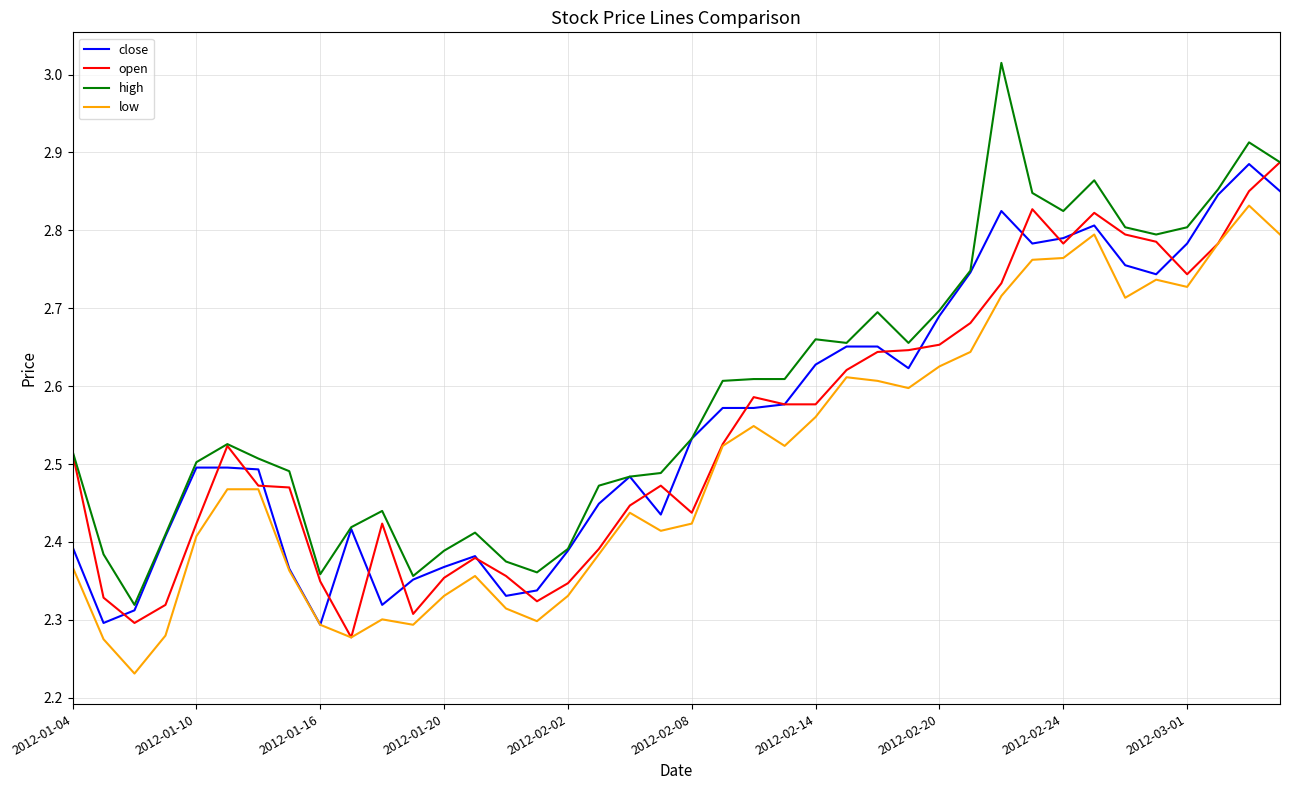

Does the chart have visible grid lines?

Yes